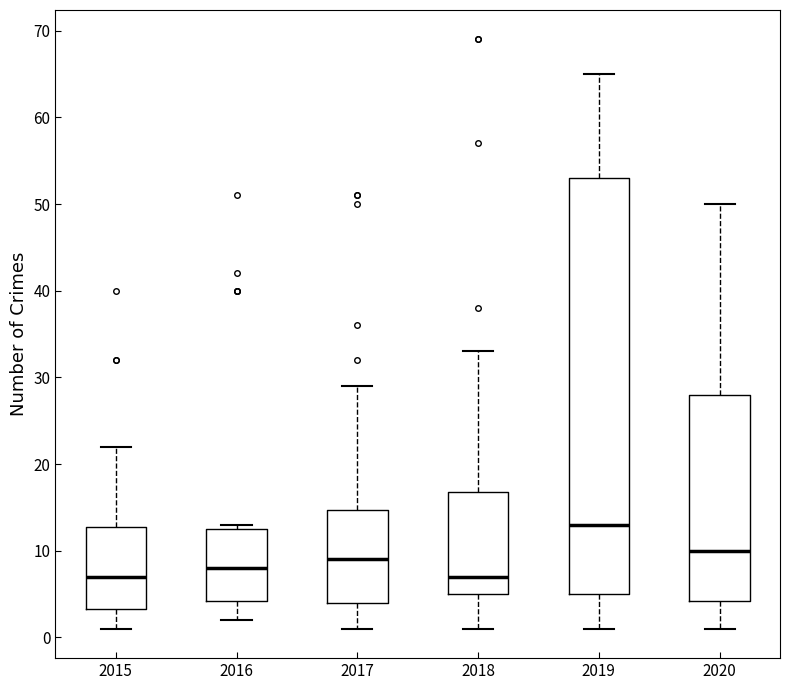

Reading left to right, transcribe this box plot: for each box, give where its median line is, the range the box spans, and where its two whiskers end, as read against the y-axis. The values are not printed on the chart, so give them approximately, as read against the axis.

2015: median 7, box 3 to 13, whiskers 1 to 22
2016: median 8, box 4 to 13, whiskers 2 to 13 (just above the box's upper edge)
2017: median 9, box 4 to 15, whiskers 1 to 29
2018: median 7, box 5 to 17, whiskers 1 to 33
2019: median 13, box 5 to 53, whiskers 1 to 65
2020: median 10, box 4 to 28, whiskers 1 to 50